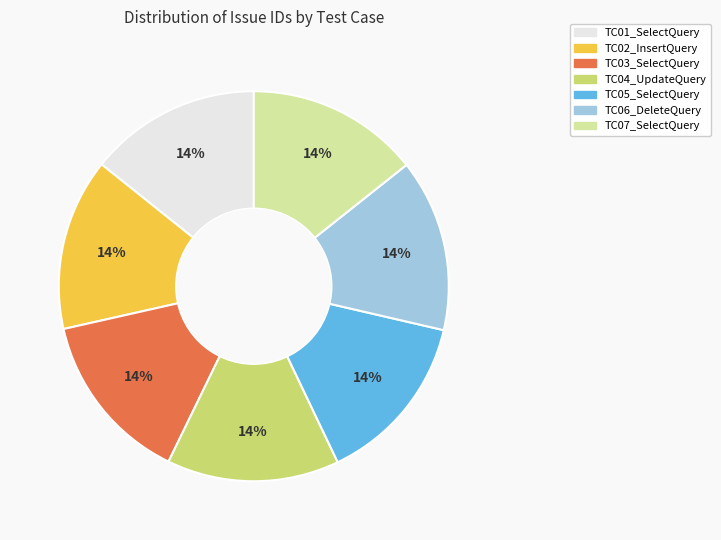

True or false: TC04_UpdateQuery accounts for 22% of the total.

False